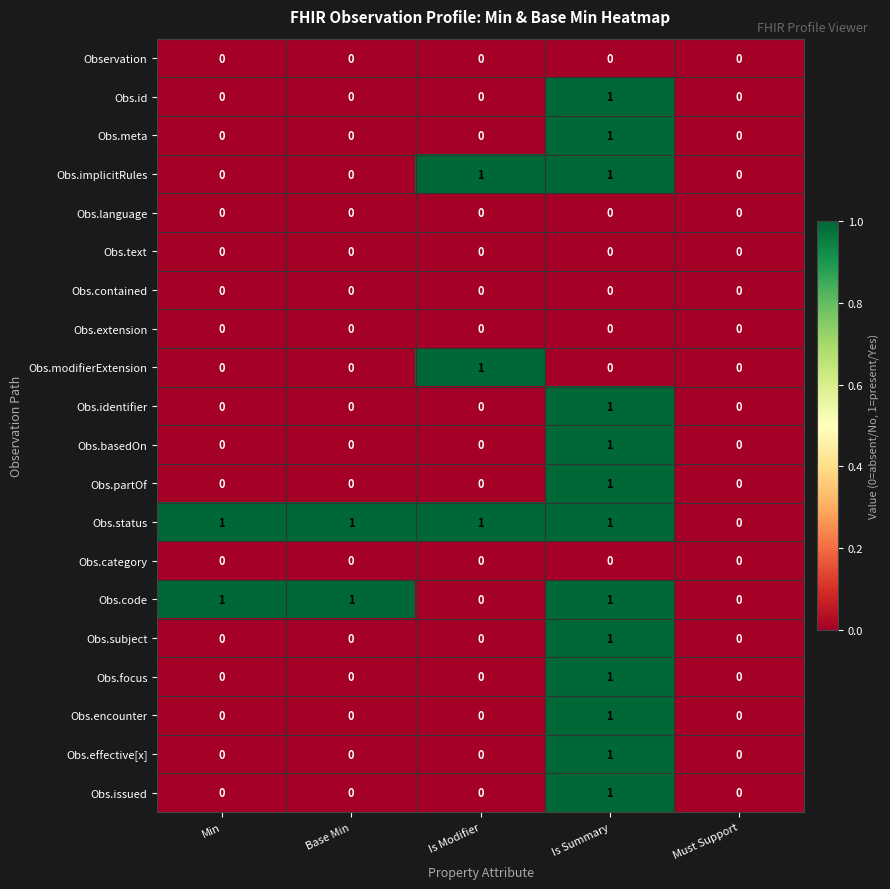

True or false: Obs.issued has a value of 0 at Min.

True